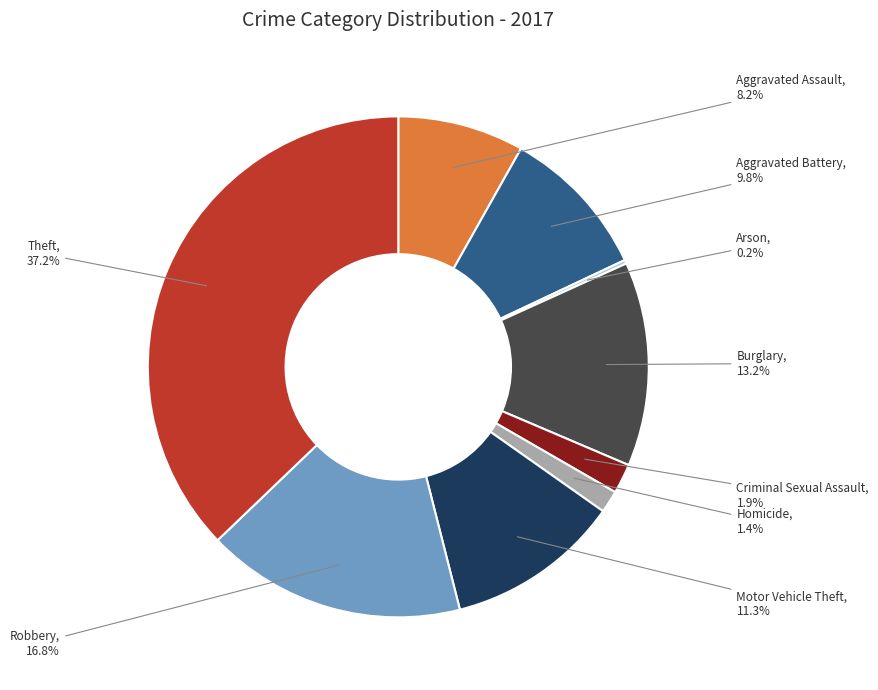

Is there a majority slice in this chart?

No